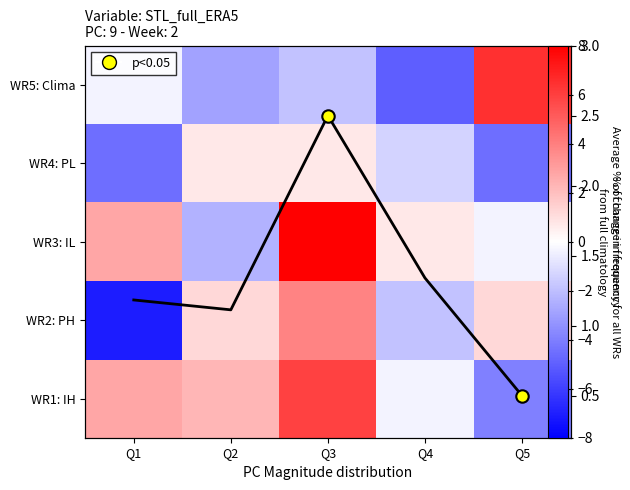

Is the value of avg frequency at Q4 greater than the value of WR2: PH at Q4?

Yes